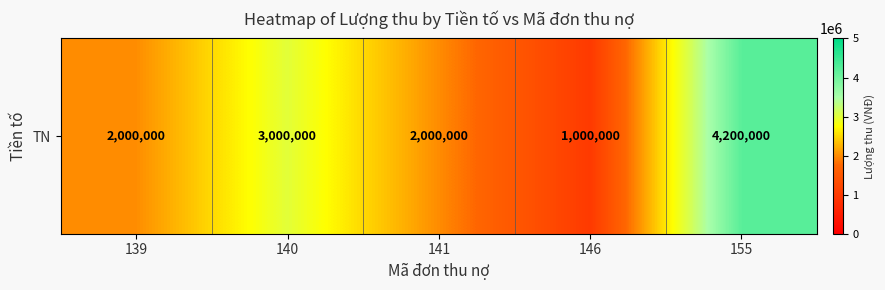

At which label does the data first exceed 2000000?

140